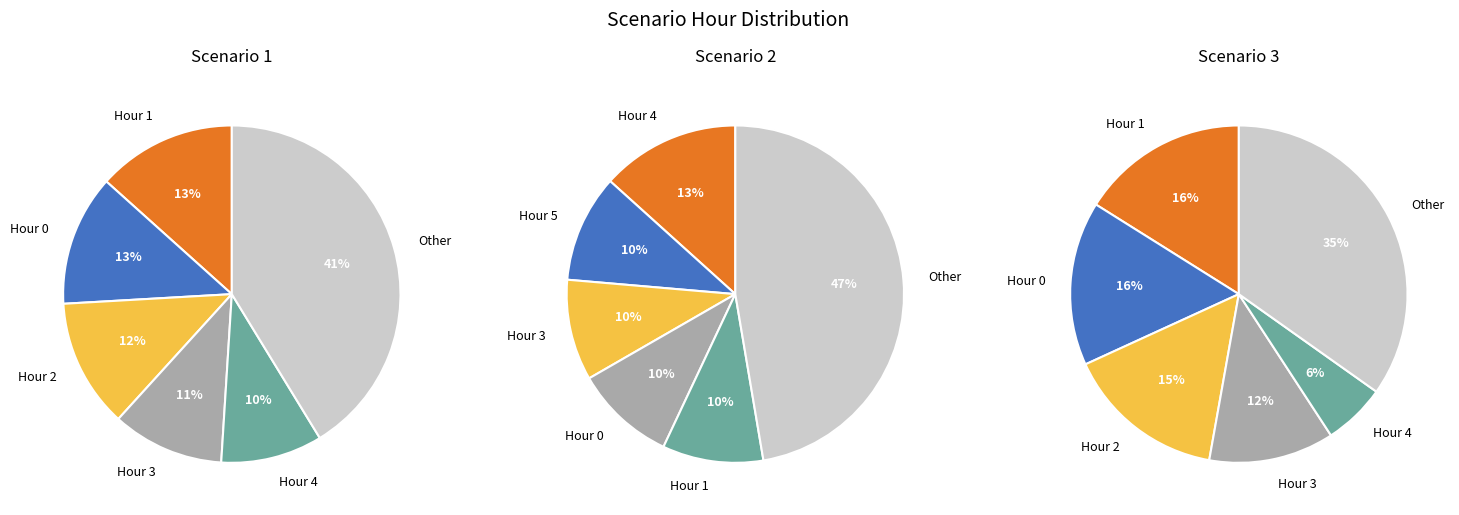

At 4, list the series in order from largest to smallest.

Scenario 2, Scenario 1, Scenario 3